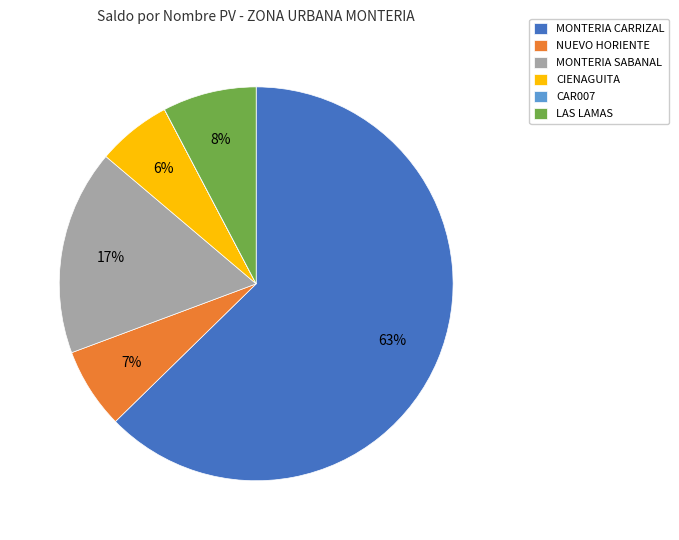

Which category has the biggest portion of the pie?

MONTERIA CARRIZAL